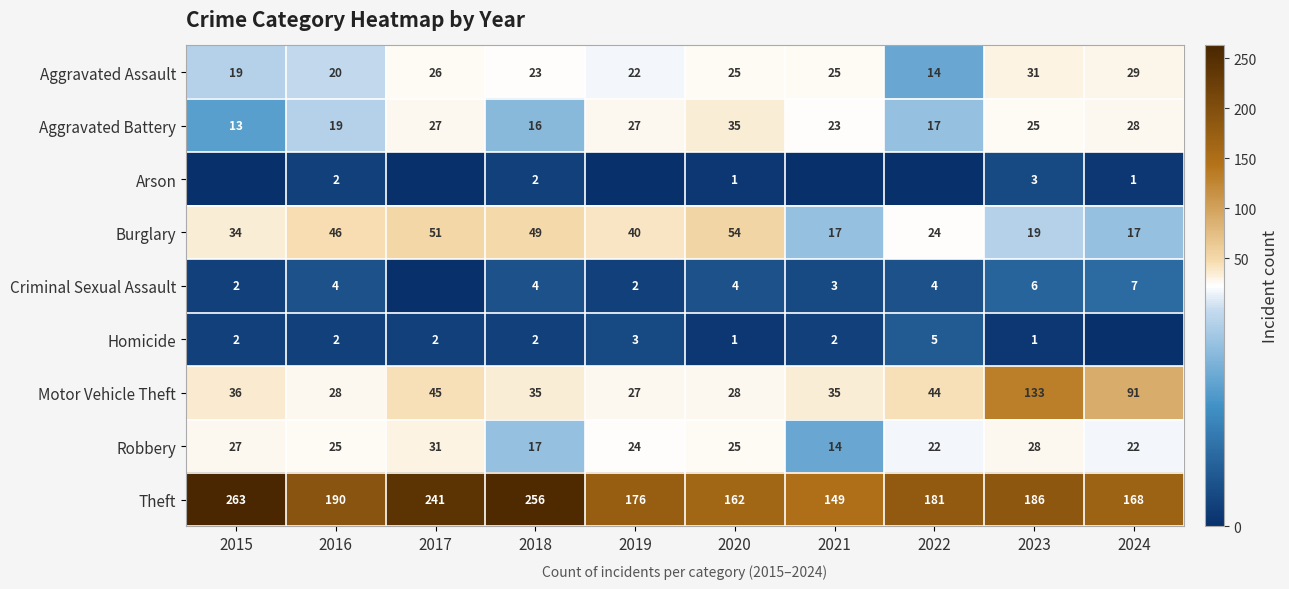

Where is Burglary nearest to the value 35?

2015